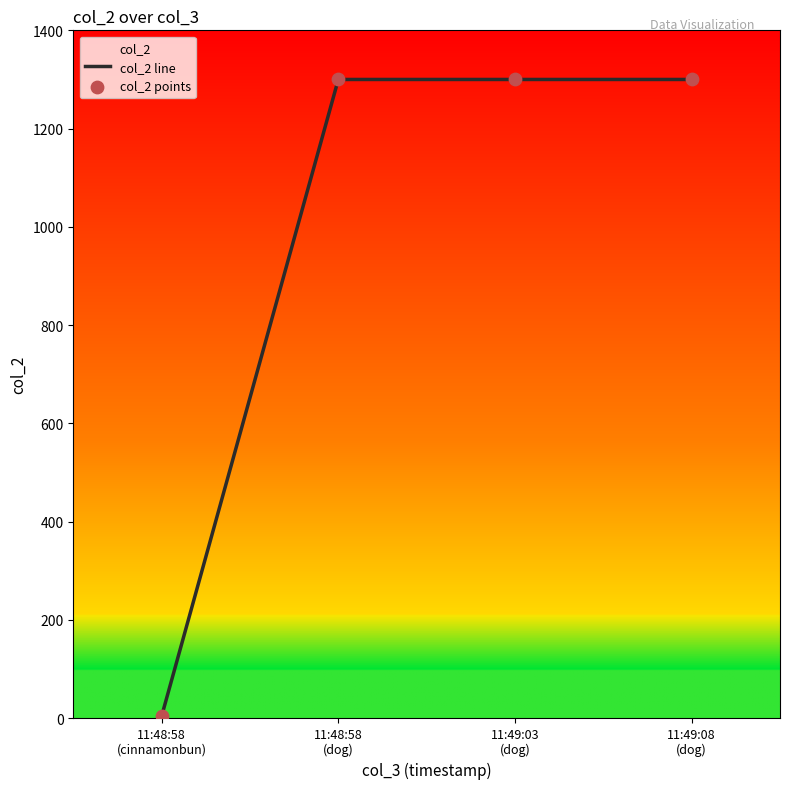

Which series reaches the maximum Y coordinate?

col_2 line